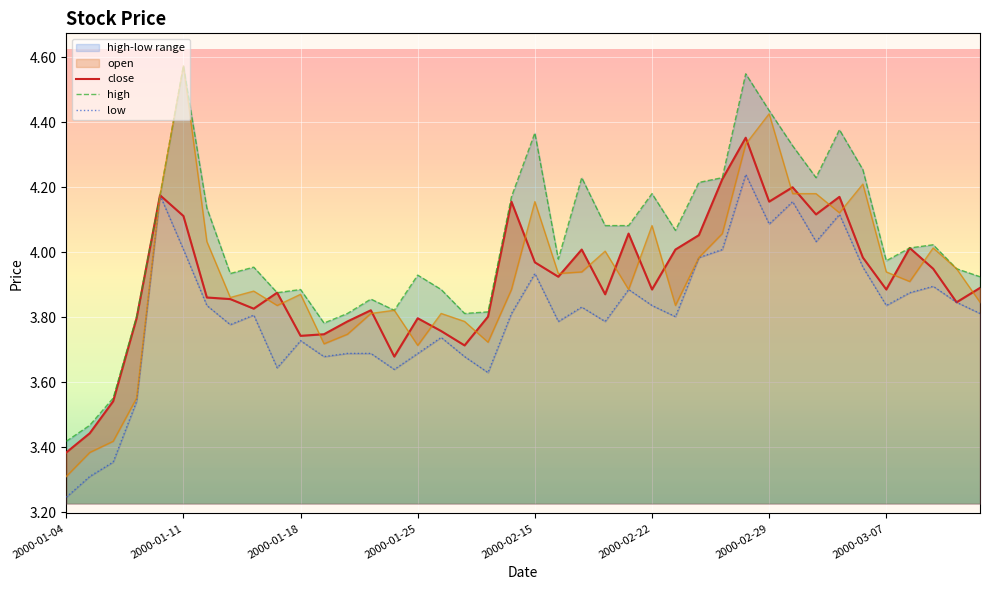

How many interior local valleys does the high series have?

9